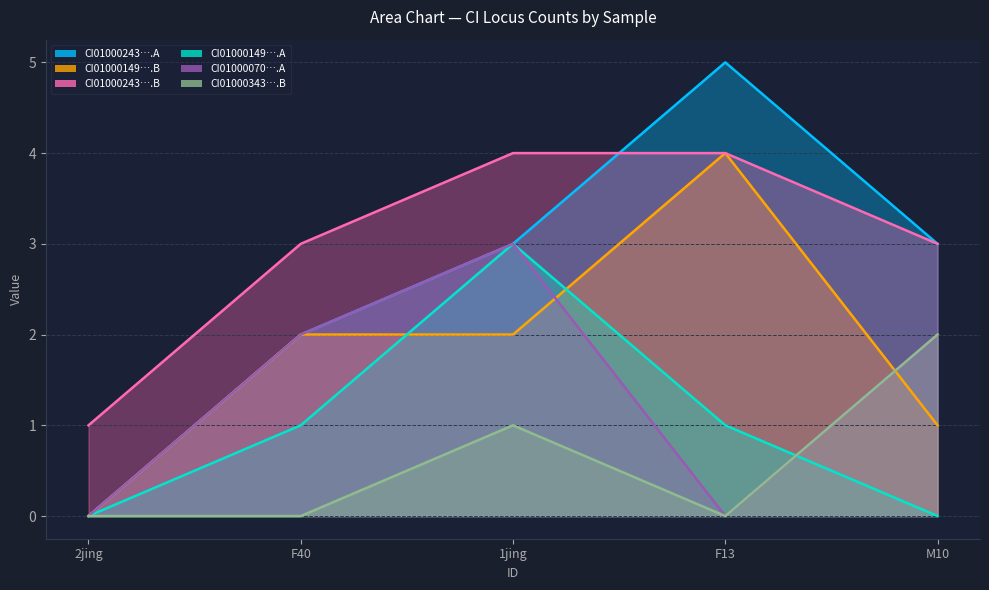

Is it true that CI01000149_246126_246270.A equals 0 at M10?

True